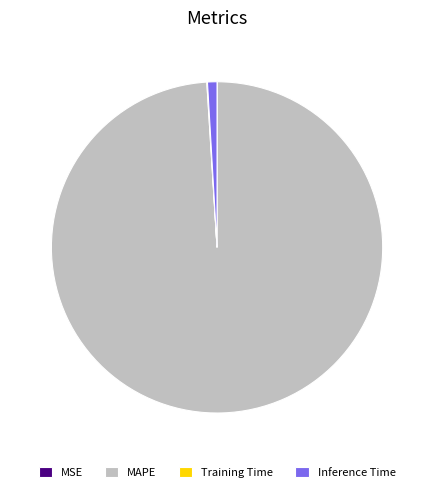

Which slice is the largest?

MAPE